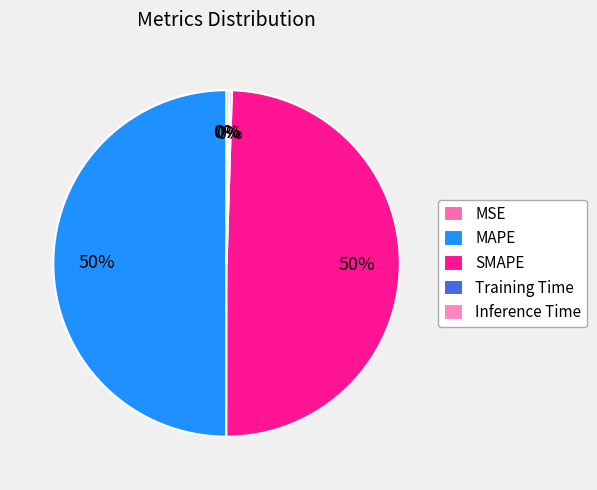

Which has a higher value, MSE or SMAPE?

SMAPE